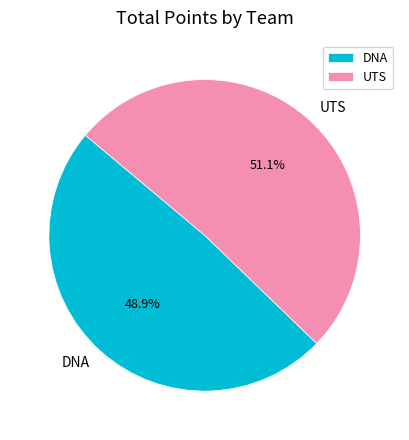

Is there a majority slice in this chart?

Yes